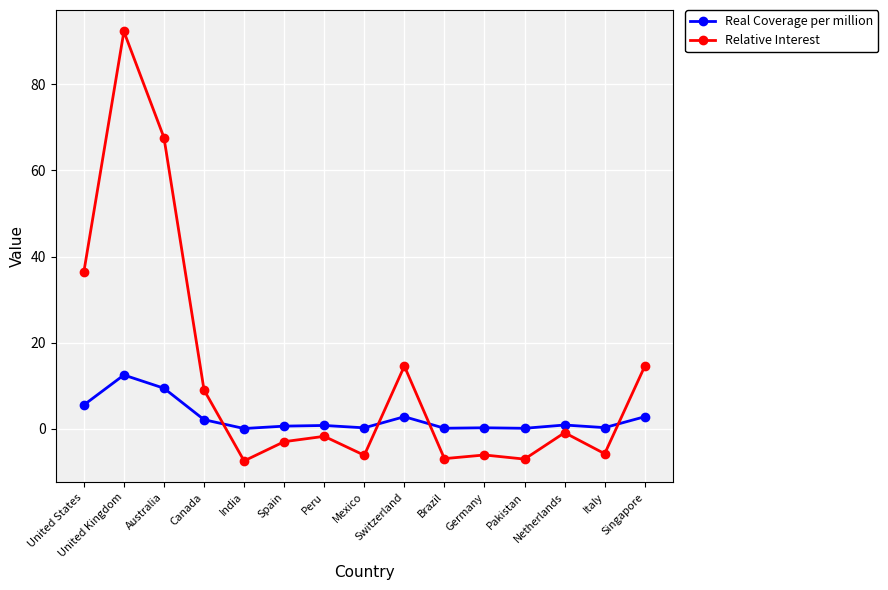

After their last crossing, which series has the higher values: Real Coverage per million or Relative Interest?

Relative Interest